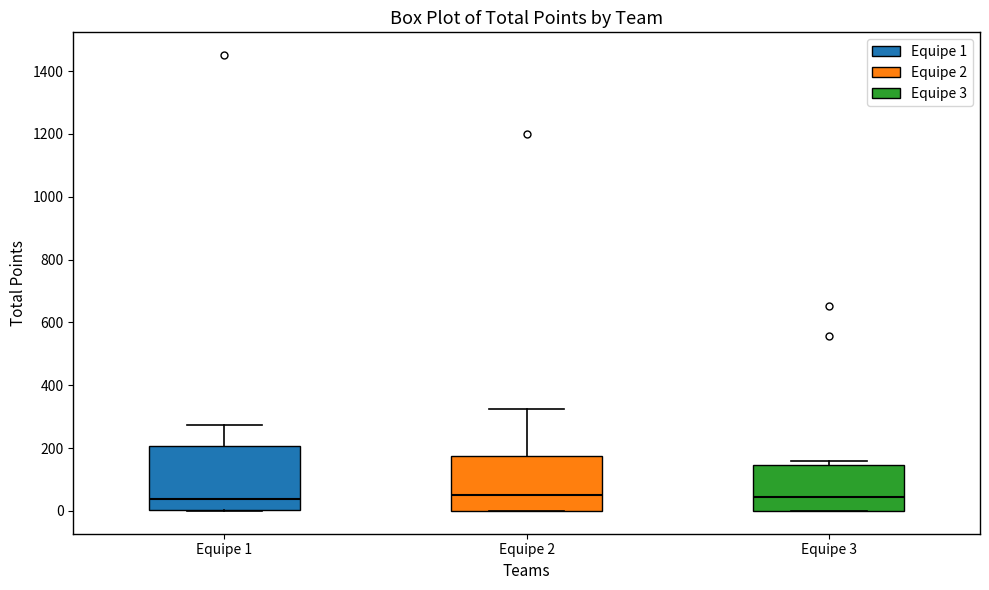

Where does the median line of the box for Equipe 3 sit on the y-axis? The values are not printed on the chart, so give them approximately, as read against the axis.

40